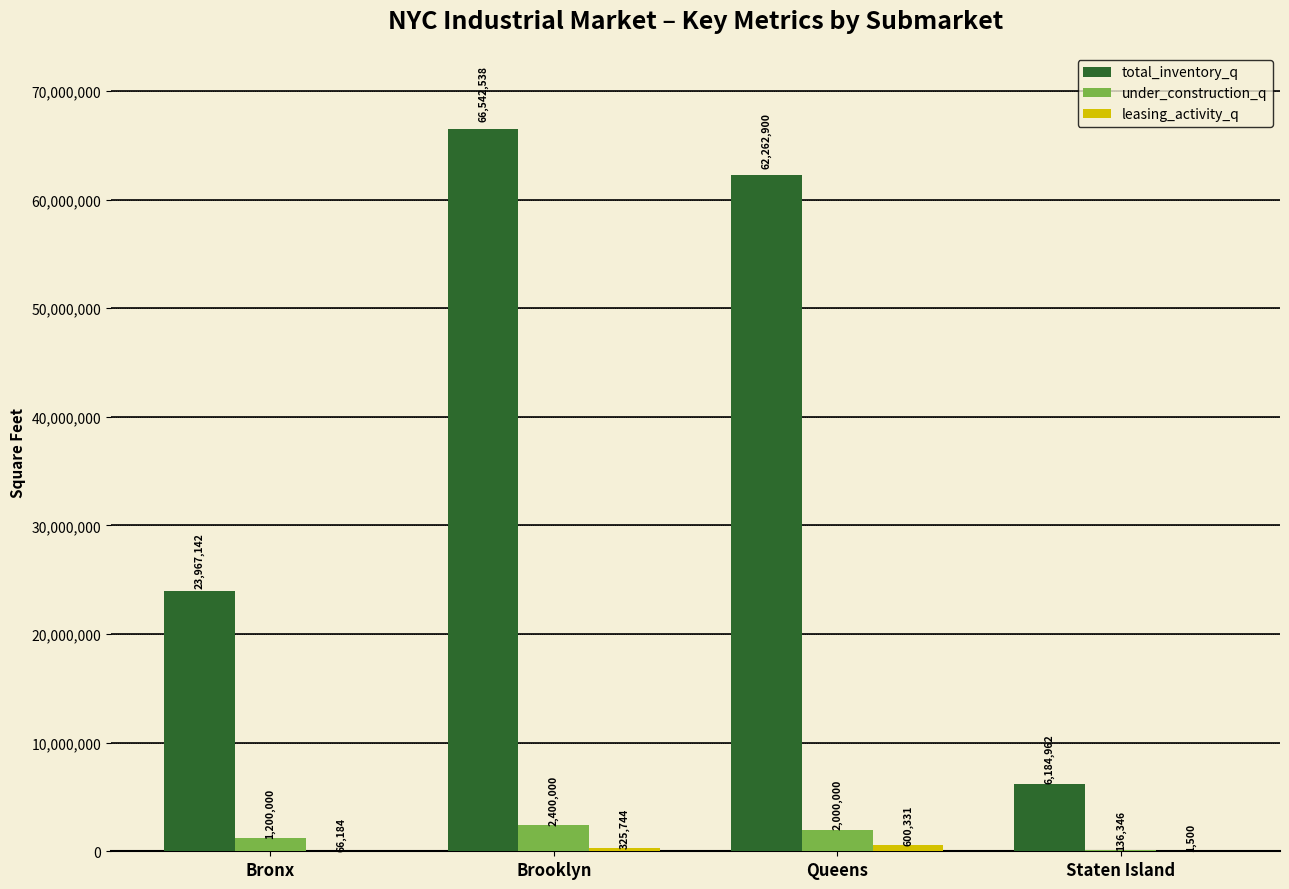

Which series changed the most between Queens and Staten Island?

total_inventory_q